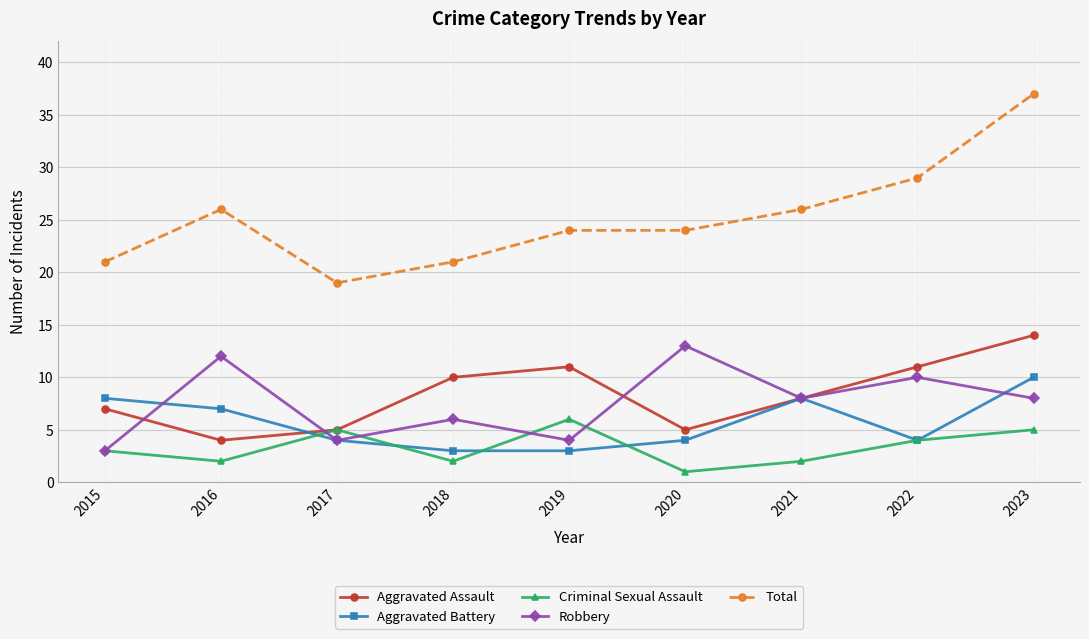

Which series has the largest range (max minus min)?

Total